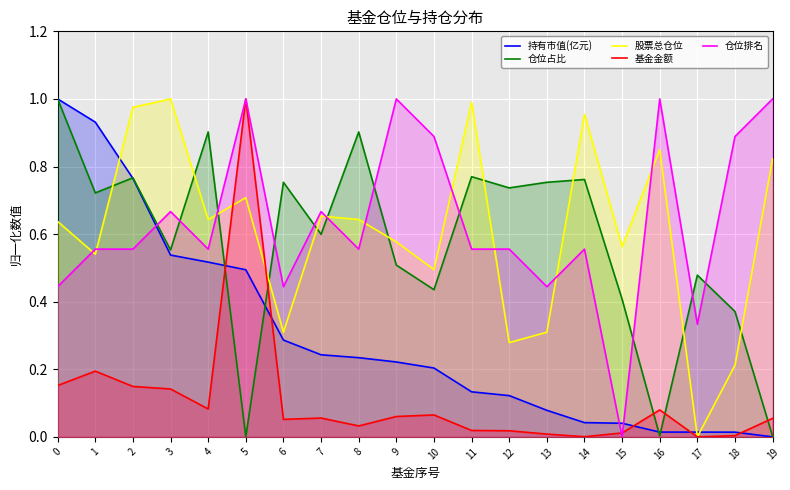

Which series changed the most between 8 and 15?

仓位排名